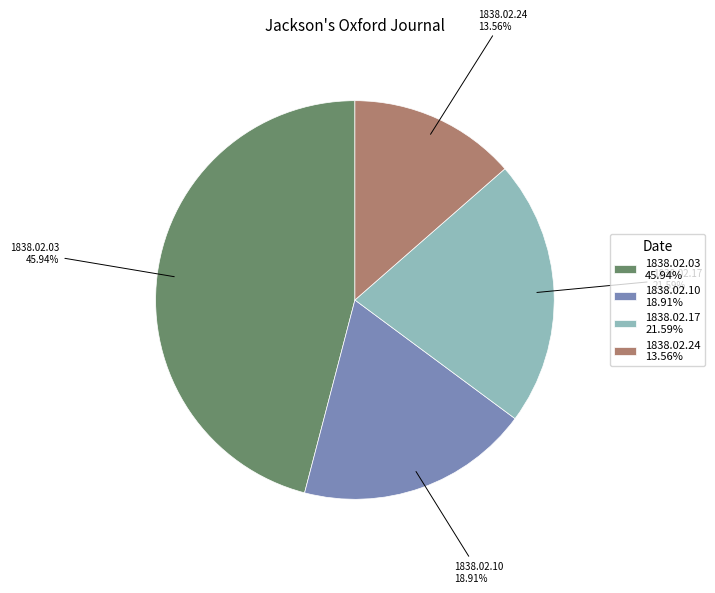

Between 1838.02.03 45.94% and 1838.02.10 18.91%, which is larger?

1838.02.03 45.94%